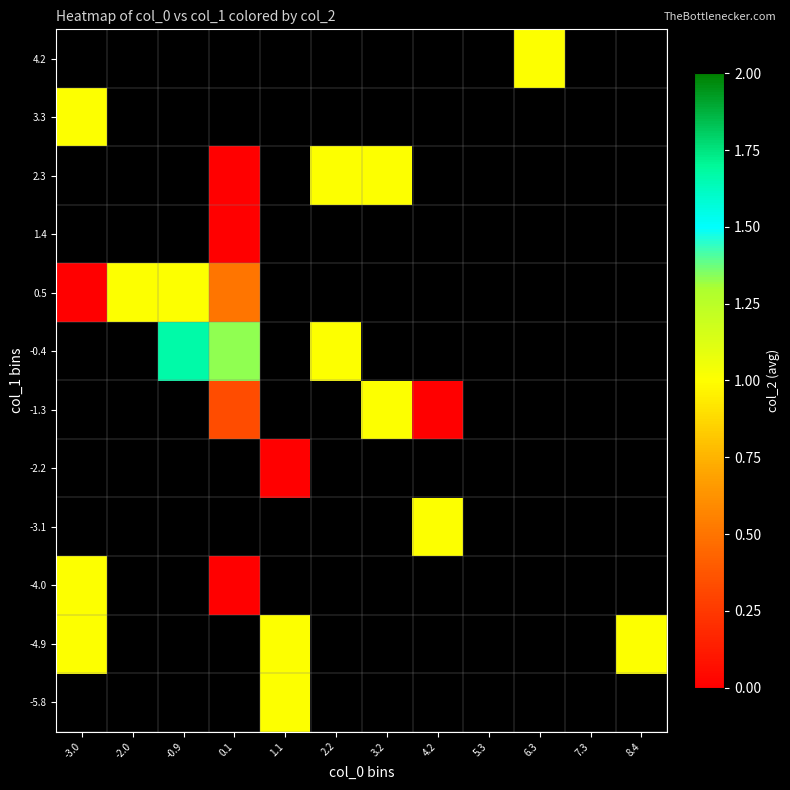

What is the minimum value for 3.3?

1.0